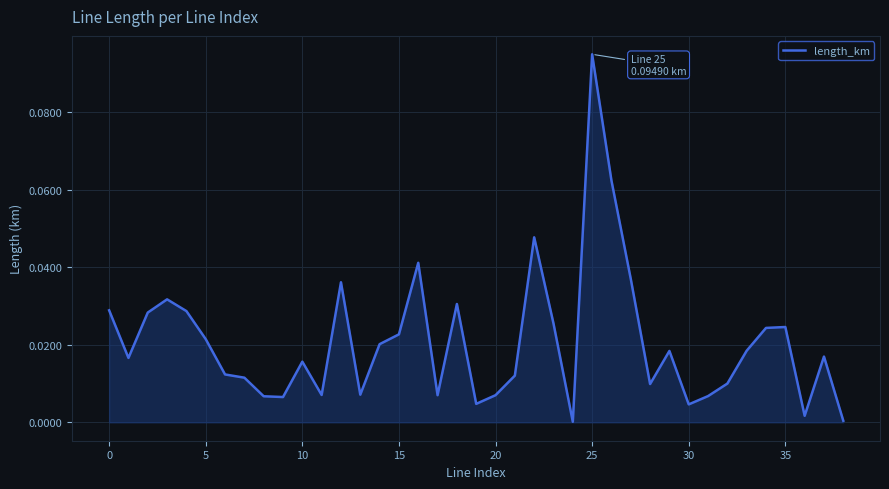

At which category does the chart reach its peak across all series?

25